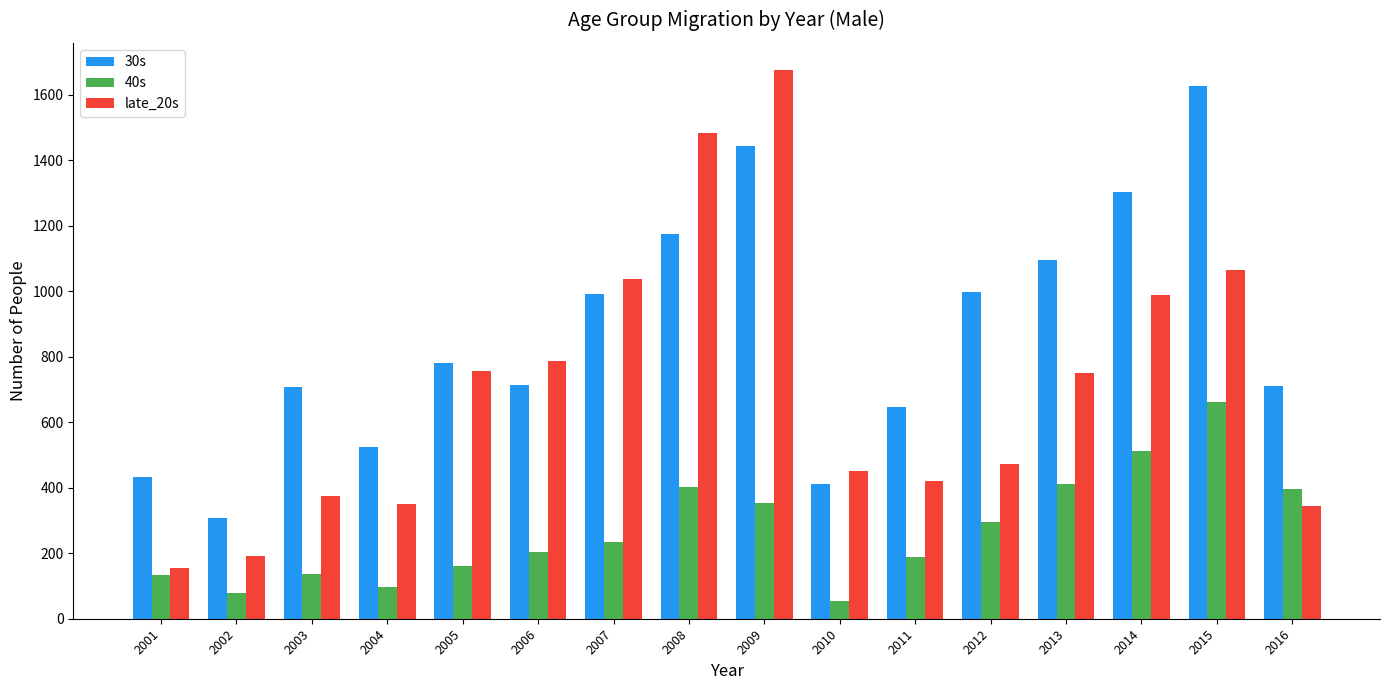

What is the value of the late_20s bar at the 1st from the left?

155